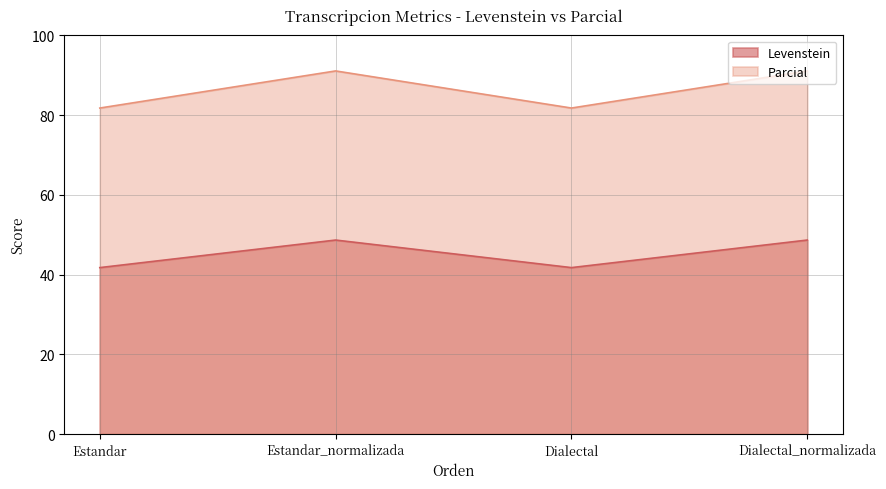

How many values in the Levenstein series exceed 48?

2